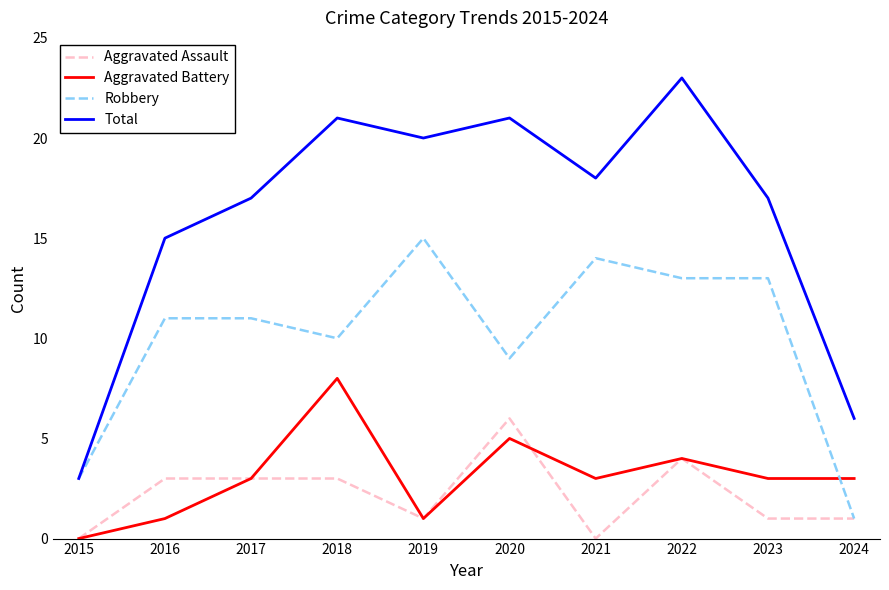

The Robbery series shows 10 at 2018. True or false?

True